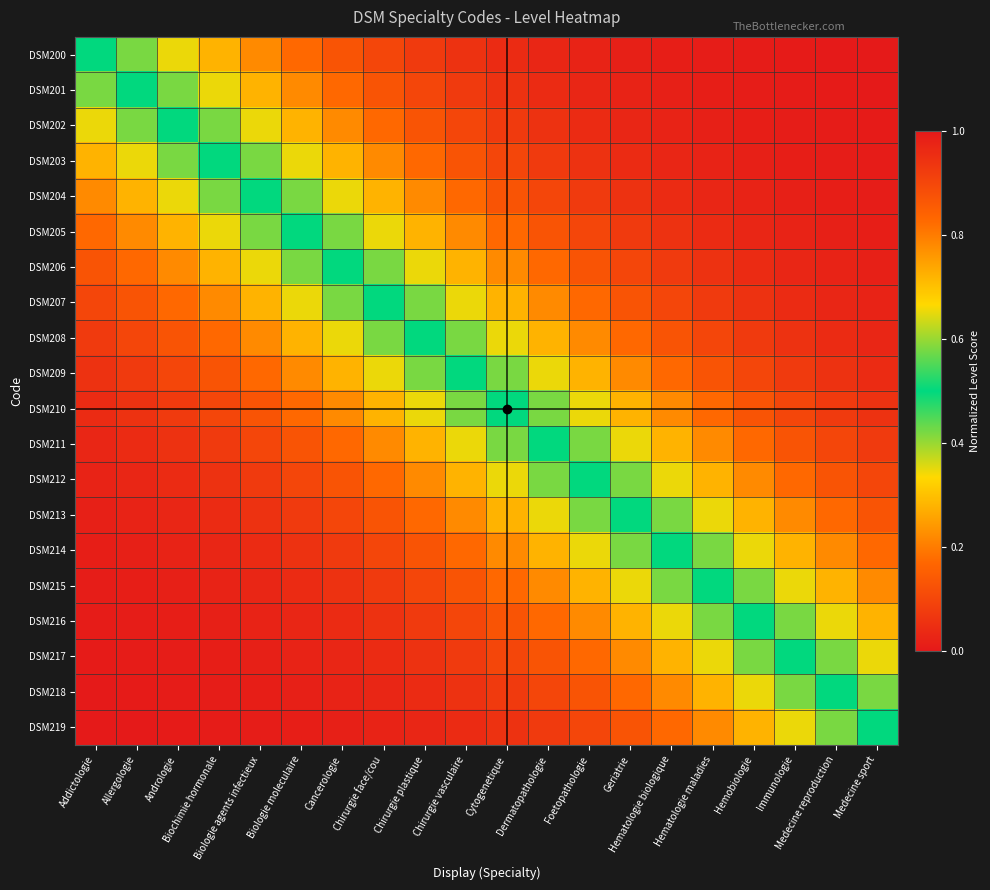

Reading left to right, list all the values displayed in this chart.

DSM200: Addictologie=0.5	Allergologie=0.6	Andrologie=0.7	Biochimie hormonale=0.7	Biologie agents infectieux=0.8	Biologie moleculaire=0.8	Cancerologie=0.9	Chirurgie face/cou=0.9	Chirurgie plastique=0.9	Chirurgie vasculaire=0.9	Cytogenetique=1.0	Dermatopathologie=1.0	Foetopathologie=1.0	Geriatrie=1.0	Hematologie biologique=1.0	Hematologie maladies=1.0	Hemobiologie=1.0	Immunologie=1.0	Medecine reproduction=1.0	Medecine sport=1.0
DSM201: Addictologie=0.4	Allergologie=0.5	Andrologie=0.6	Biochimie hormonale=0.7	Biologie agents infectieux=0.7	Biologie moleculaire=0.8	Cancerologie=0.8	Chirurgie face/cou=0.9	Chirurgie plastique=0.9	Chirurgie vasculaire=0.9	Cytogenetique=0.9	Dermatopathologie=1.0	Foetopathologie=1.0	Geriatrie=1.0	Hematologie biologique=1.0	Hematologie maladies=1.0	Hemobiologie=1.0	Immunologie=1.0	Medecine reproduction=1.0	Medecine sport=1.0
DSM202: Addictologie=0.3	Allergologie=0.4	Andrologie=0.5	Biochimie hormonale=0.6	Biologie agents infectieux=0.7	Biologie moleculaire=0.7	Cancerologie=0.8	Chirurgie face/cou=0.8	Chirurgie plastique=0.9	Chirurgie vasculaire=0.9	Cytogenetique=0.9	Dermatopathologie=0.9	Foetopathologie=1.0	Geriatrie=1.0	Hematologie biologique=1.0	Hematologie maladies=1.0	Hemobiologie=1.0	Immunologie=1.0	Medecine reproduction=1.0	Medecine sport=1.0
DSM203: Addictologie=0.3	Allergologie=0.3	Andrologie=0.4	Biochimie hormonale=0.5	Biologie agents infectieux=0.6	Biologie moleculaire=0.7	Cancerologie=0.7	Chirurgie face/cou=0.8	Chirurgie plastique=0.8	Chirurgie vasculaire=0.9	Cytogenetique=0.9	Dermatopathologie=0.9	Foetopathologie=0.9	Geriatrie=1.0	Hematologie biologique=1.0	Hematologie maladies=1.0	Hemobiologie=1.0	Immunologie=1.0	Medecine reproduction=1.0	Medecine sport=1.0
DSM204: Addictologie=0.2	Allergologie=0.3	Andrologie=0.3	Biochimie hormonale=0.4	Biologie agents infectieux=0.5	Biologie moleculaire=0.6	Cancerologie=0.7	Chirurgie face/cou=0.7	Chirurgie plastique=0.8	Chirurgie vasculaire=0.8	Cytogenetique=0.9	Dermatopathologie=0.9	Foetopathologie=0.9	Geriatrie=0.9	Hematologie biologique=1.0	Hematologie maladies=1.0	Hemobiologie=1.0	Immunologie=1.0	Medecine reproduction=1.0	Medecine sport=1.0
DSM205: Addictologie=0.2	Allergologie=0.2	Andrologie=0.3	Biochimie hormonale=0.3	Biologie agents infectieux=0.4	Biologie moleculaire=0.5	Cancerologie=0.6	Chirurgie face/cou=0.7	Chirurgie plastique=0.7	Chirurgie vasculaire=0.8	Cytogenetique=0.8	Dermatopathologie=0.9	Foetopathologie=0.9	Geriatrie=0.9	Hematologie biologique=0.9	Hematologie maladies=1.0	Hemobiologie=1.0	Immunologie=1.0	Medecine reproduction=1.0	Medecine sport=1.0
DSM206: Addictologie=0.1	Allergologie=0.2	Andrologie=0.2	Biochimie hormonale=0.3	Biologie agents infectieux=0.3	Biologie moleculaire=0.4	Cancerologie=0.5	Chirurgie face/cou=0.6	Chirurgie plastique=0.7	Chirurgie vasculaire=0.7	Cytogenetique=0.8	Dermatopathologie=0.8	Foetopathologie=0.9	Geriatrie=0.9	Hematologie biologique=0.9	Hematologie maladies=0.9	Hemobiologie=1.0	Immunologie=1.0	Medecine reproduction=1.0	Medecine sport=1.0
DSM207: Addictologie=0.1	Allergologie=0.1	Andrologie=0.2	Biochimie hormonale=0.2	Biologie agents infectieux=0.3	Biologie moleculaire=0.3	Cancerologie=0.4	Chirurgie face/cou=0.5	Chirurgie plastique=0.6	Chirurgie vasculaire=0.7	Cytogenetique=0.7	Dermatopathologie=0.8	Foetopathologie=0.8	Geriatrie=0.9	Hematologie biologique=0.9	Hematologie maladies=0.9	Hemobiologie=0.9	Immunologie=1.0	Medecine reproduction=1.0	Medecine sport=1.0
DSM208: Addictologie=0.1	Allergologie=0.1	Andrologie=0.1	Biochimie hormonale=0.2	Biologie agents infectieux=0.2	Biologie moleculaire=0.3	Cancerologie=0.3	Chirurgie face/cou=0.4	Chirurgie plastique=0.5	Chirurgie vasculaire=0.6	Cytogenetique=0.7	Dermatopathologie=0.7	Foetopathologie=0.8	Geriatrie=0.8	Hematologie biologique=0.9	Hematologie maladies=0.9	Hemobiologie=0.9	Immunologie=0.9	Medecine reproduction=1.0	Medecine sport=1.0
DSM209: Addictologie=0.1	Allergologie=0.1	Andrologie=0.1	Biochimie hormonale=0.1	Biologie agents infectieux=0.2	Biologie moleculaire=0.2	Cancerologie=0.3	Chirurgie face/cou=0.3	Chirurgie plastique=0.4	Chirurgie vasculaire=0.5	Cytogenetique=0.6	Dermatopathologie=0.7	Foetopathologie=0.7	Geriatrie=0.8	Hematologie biologique=0.8	Hematologie maladies=0.9	Hemobiologie=0.9	Immunologie=0.9	Medecine reproduction=0.9	Medecine sport=1.0
DSM210: Addictologie=0.0	Allergologie=0.1	Andrologie=0.1	Biochimie hormonale=0.1	Biologie agents infectieux=0.1	Biologie moleculaire=0.2	Cancerologie=0.2	Chirurgie face/cou=0.3	Chirurgie plastique=0.3	Chirurgie vasculaire=0.4	Cytogenetique=0.5	Dermatopathologie=0.6	Foetopathologie=0.7	Geriatrie=0.7	Hematologie biologique=0.8	Hematologie maladies=0.8	Hemobiologie=0.9	Immunologie=0.9	Medecine reproduction=0.9	Medecine sport=0.9
DSM211: Addictologie=0.0	Allergologie=0.0	Andrologie=0.1	Biochimie hormonale=0.1	Biologie agents infectieux=0.1	Biologie moleculaire=0.1	Cancerologie=0.2	Chirurgie face/cou=0.2	Chirurgie plastique=0.3	Chirurgie vasculaire=0.3	Cytogenetique=0.4	Dermatopathologie=0.5	Foetopathologie=0.6	Geriatrie=0.7	Hematologie biologique=0.7	Hematologie maladies=0.8	Hemobiologie=0.8	Immunologie=0.9	Medecine reproduction=0.9	Medecine sport=0.9
DSM212: Addictologie=0.0	Allergologie=0.0	Andrologie=0.0	Biochimie hormonale=0.1	Biologie agents infectieux=0.1	Biologie moleculaire=0.1	Cancerologie=0.1	Chirurgie face/cou=0.2	Chirurgie plastique=0.2	Chirurgie vasculaire=0.3	Cytogenetique=0.3	Dermatopathologie=0.4	Foetopathologie=0.5	Geriatrie=0.6	Hematologie biologique=0.7	Hematologie maladies=0.7	Hemobiologie=0.8	Immunologie=0.8	Medecine reproduction=0.9	Medecine sport=0.9
DSM213: Addictologie=0.0	Allergologie=0.0	Andrologie=0.0	Biochimie hormonale=0.0	Biologie agents infectieux=0.1	Biologie moleculaire=0.1	Cancerologie=0.1	Chirurgie face/cou=0.1	Chirurgie plastique=0.2	Chirurgie vasculaire=0.2	Cytogenetique=0.3	Dermatopathologie=0.3	Foetopathologie=0.4	Geriatrie=0.5	Hematologie biologique=0.6	Hematologie maladies=0.7	Hemobiologie=0.7	Immunologie=0.8	Medecine reproduction=0.8	Medecine sport=0.9
DSM214: Addictologie=0.0	Allergologie=0.0	Andrologie=0.0	Biochimie hormonale=0.0	Biologie agents infectieux=0.0	Biologie moleculaire=0.1	Cancerologie=0.1	Chirurgie face/cou=0.1	Chirurgie plastique=0.1	Chirurgie vasculaire=0.2	Cytogenetique=0.2	Dermatopathologie=0.3	Foetopathologie=0.3	Geriatrie=0.4	Hematologie biologique=0.5	Hematologie maladies=0.6	Hemobiologie=0.7	Immunologie=0.7	Medecine reproduction=0.8	Medecine sport=0.8
DSM215: Addictologie=0.0	Allergologie=0.0	Andrologie=0.0	Biochimie hormonale=0.0	Biologie agents infectieux=0.0	Biologie moleculaire=0.0	Cancerologie=0.1	Chirurgie face/cou=0.1	Chirurgie plastique=0.1	Chirurgie vasculaire=0.1	Cytogenetique=0.2	Dermatopathologie=0.2	Foetopathologie=0.3	Geriatrie=0.3	Hematologie biologique=0.4	Hematologie maladies=0.5	Hemobiologie=0.6	Immunologie=0.7	Medecine reproduction=0.7	Medecine sport=0.8
DSM216: Addictologie=0.0	Allergologie=0.0	Andrologie=0.0	Biochimie hormonale=0.0	Biologie agents infectieux=0.0	Biologie moleculaire=0.0	Cancerologie=0.0	Chirurgie face/cou=0.1	Chirurgie plastique=0.1	Chirurgie vasculaire=0.1	Cytogenetique=0.1	Dermatopathologie=0.2	Foetopathologie=0.2	Geriatrie=0.3	Hematologie biologique=0.3	Hematologie maladies=0.4	Hemobiologie=0.5	Immunologie=0.6	Medecine reproduction=0.7	Medecine sport=0.7
DSM217: Addictologie=0.0	Allergologie=0.0	Andrologie=0.0	Biochimie hormonale=0.0	Biologie agents infectieux=0.0	Biologie moleculaire=0.0	Cancerologie=0.0	Chirurgie face/cou=0.0	Chirurgie plastique=0.1	Chirurgie vasculaire=0.1	Cytogenetique=0.1	Dermatopathologie=0.1	Foetopathologie=0.2	Geriatrie=0.2	Hematologie biologique=0.3	Hematologie maladies=0.3	Hemobiologie=0.4	Immunologie=0.5	Medecine reproduction=0.6	Medecine sport=0.7
DSM218: Addictologie=0.0	Allergologie=0.0	Andrologie=0.0	Biochimie hormonale=0.0	Biologie agents infectieux=0.0	Biologie moleculaire=0.0	Cancerologie=0.0	Chirurgie face/cou=0.0	Chirurgie plastique=0.0	Chirurgie vasculaire=0.1	Cytogenetique=0.1	Dermatopathologie=0.1	Foetopathologie=0.1	Geriatrie=0.2	Hematologie biologique=0.2	Hematologie maladies=0.3	Hemobiologie=0.3	Immunologie=0.4	Medecine reproduction=0.5	Medecine sport=0.6
DSM219: Addictologie=0.0	Allergologie=0.0	Andrologie=0.0	Biochimie hormonale=0.0	Biologie agents infectieux=0.0	Biologie moleculaire=0.0	Cancerologie=0.0	Chirurgie face/cou=0.0	Chirurgie plastique=0.0	Chirurgie vasculaire=0.0	Cytogenetique=0.1	Dermatopathologie=0.1	Foetopathologie=0.1	Geriatrie=0.1	Hematologie biologique=0.2	Hematologie maladies=0.2	Hemobiologie=0.3	Immunologie=0.3	Medecine reproduction=0.4	Medecine sport=0.5